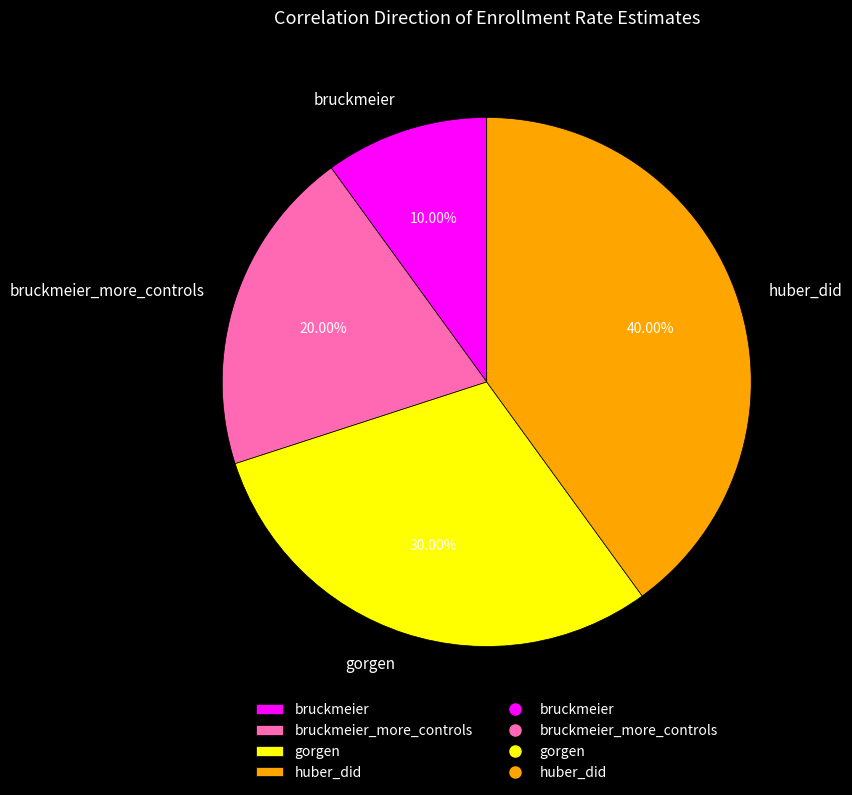

Is bruckmeier the majority of the pie?

No